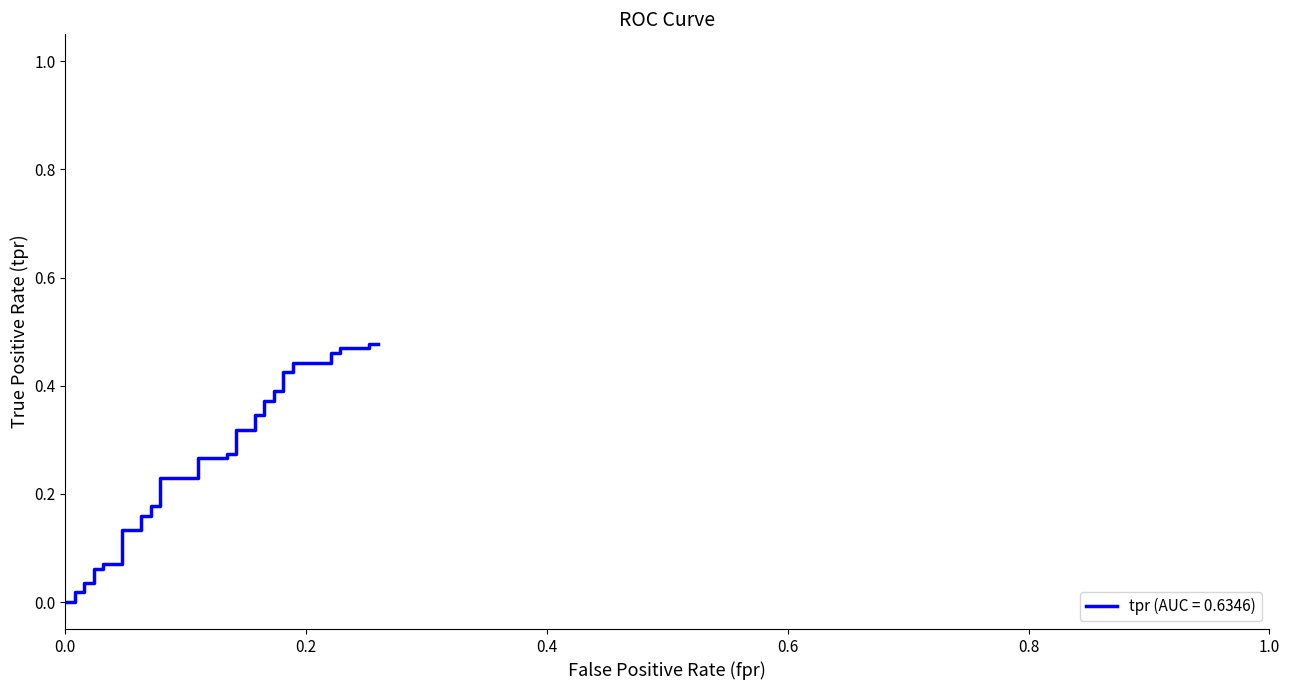

How many lines are shown in the chart?

1